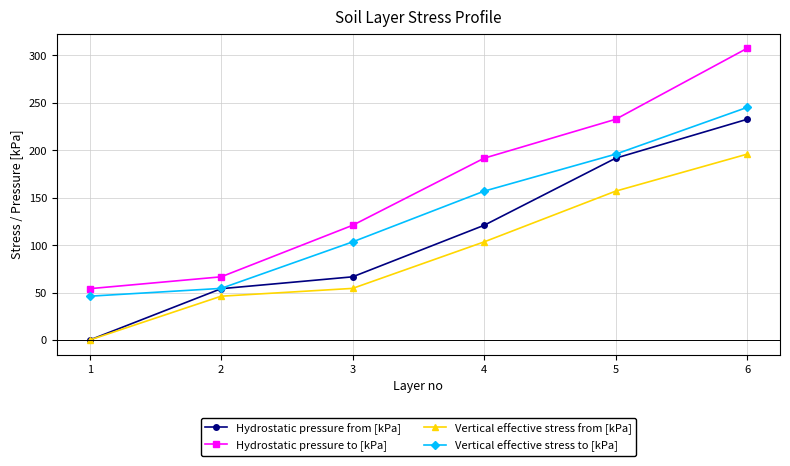

Where does the Hydrostatic pressure to [kPa] series first go above 191?

4